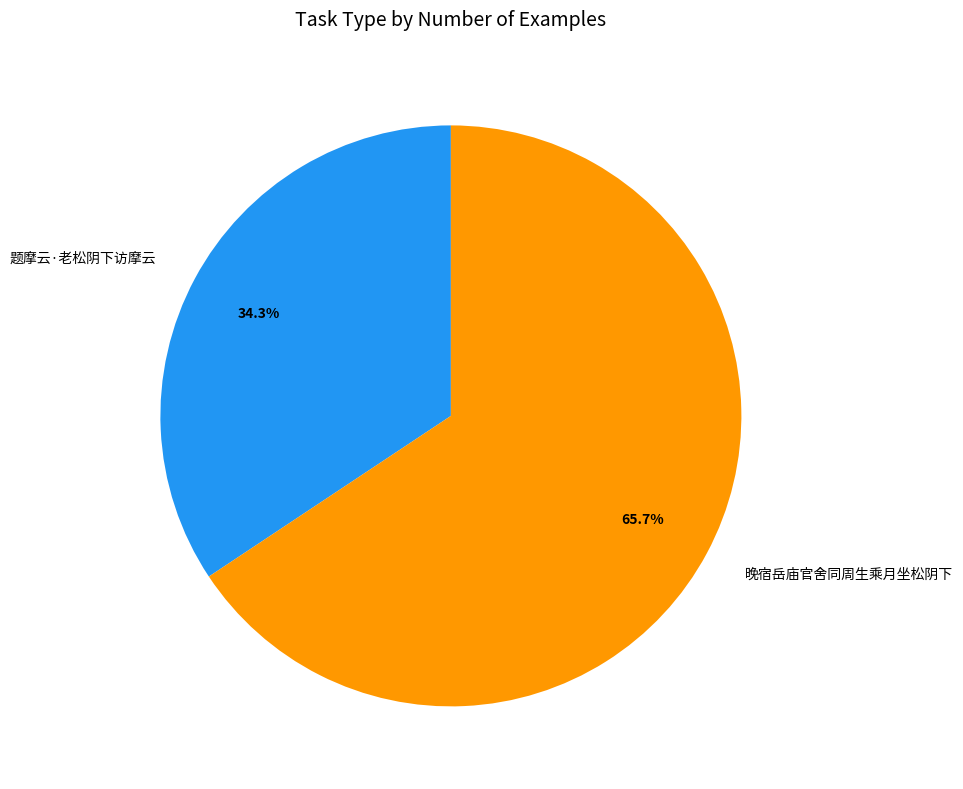

To the nearest percent, what portion does 晚宿岳庙官舍同周生乘月坐松阴下 represent?

66%